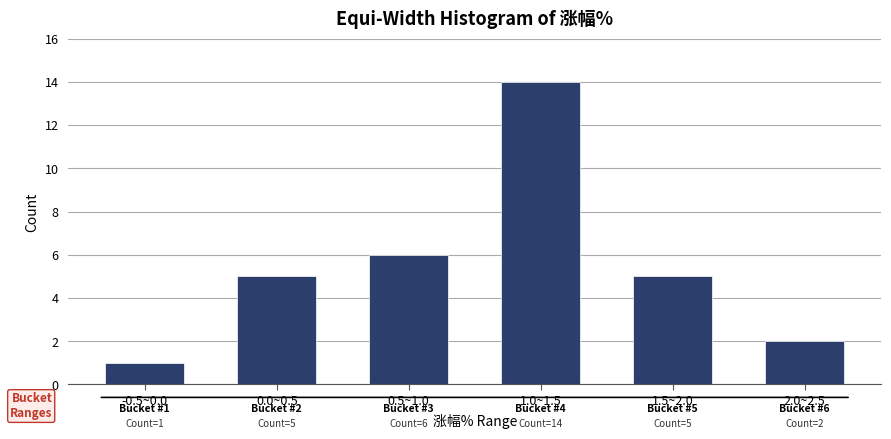

Reading right to left, list all the values displayed in this chart.

2	5	14	6	5	1